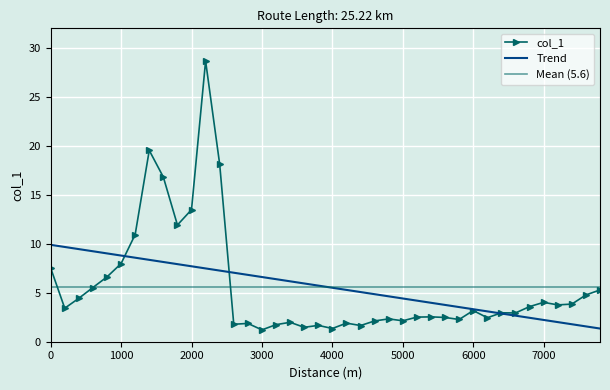

Rank the categories by value from highest to lowest.

2200, 1400, 2400, 1600, 2000, 1800, 1200, 1000, 0, 800, 600, 7800, 7600, 400, 7000, 7400, 7200, 6800, 200, 6000, 6400, 6600, 5400, 5200, 5600, 6200, 4800, 5800, 5000, 4600, 3400, 4200, 2800, 2600, 3200, 3800, 4400, 3600, 4000, 3000